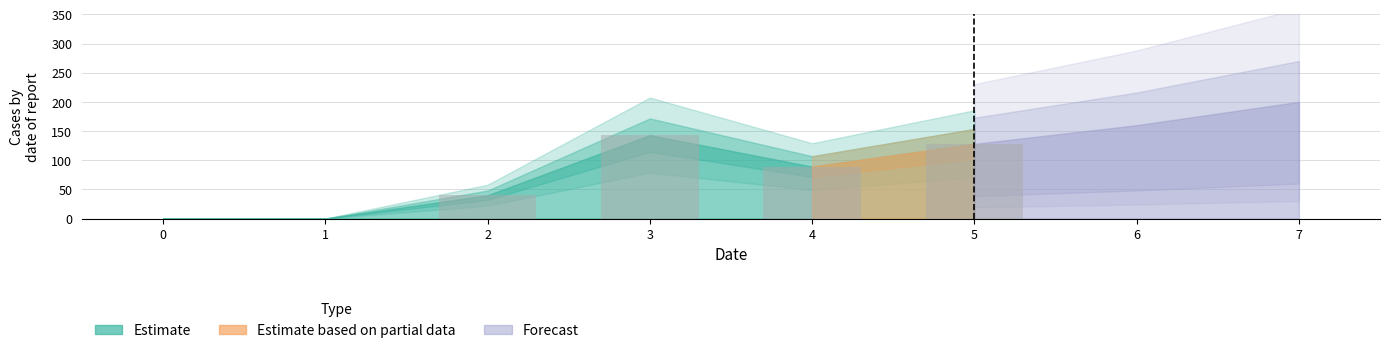

Is it true that the value at 2 is 40?

True